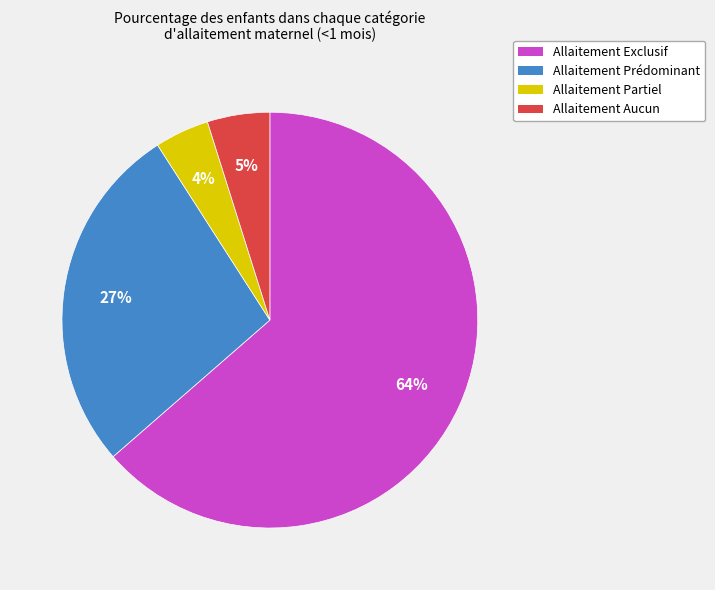

To the nearest percent, what is the average slice percentage?

25%